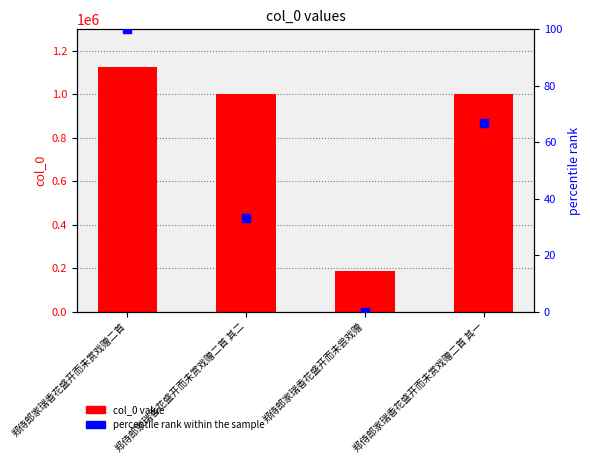

Which series has the largest Y range (max minus min)?

col_0 value